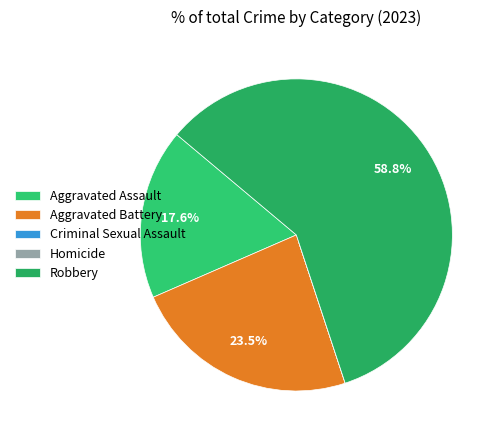

Rank the categories by value from highest to lowest.

Robbery, Aggravated Battery, Aggravated Assault, Criminal Sexual Assault, Homicide